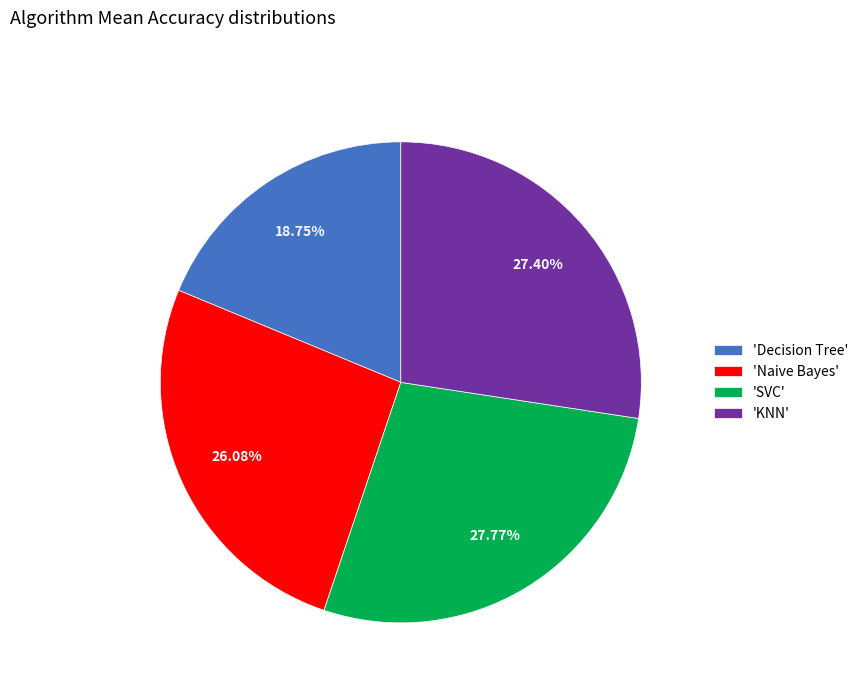

Does 'KNN' represent more than half of the total?

No